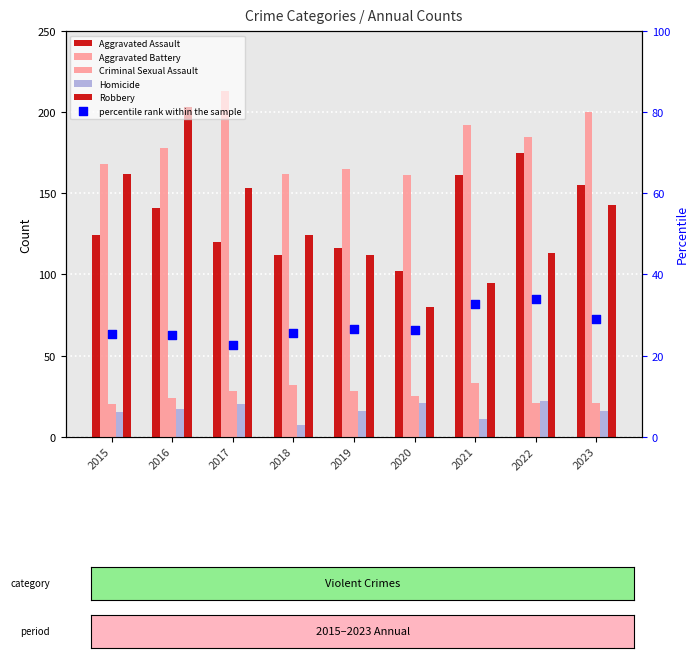

Which series reaches the maximum Y coordinate?

Aggravated Battery